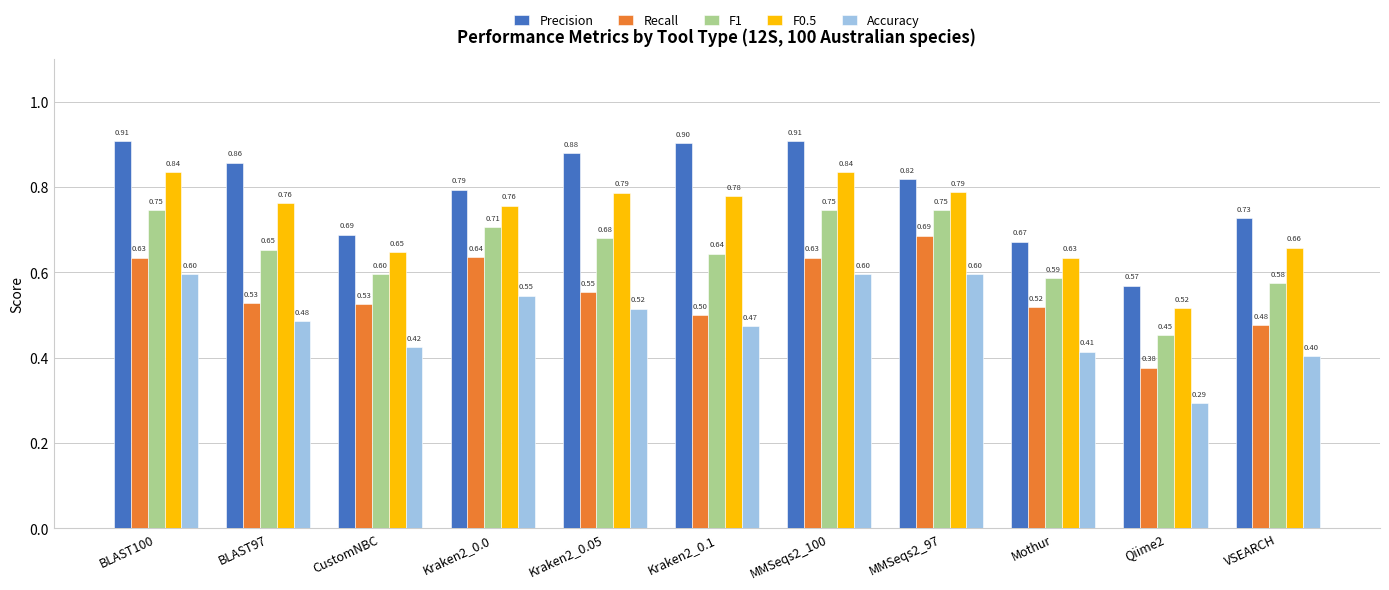

Between Kraken2_0.0 and VSEARCH, which series saw the biggest shift?

Recall